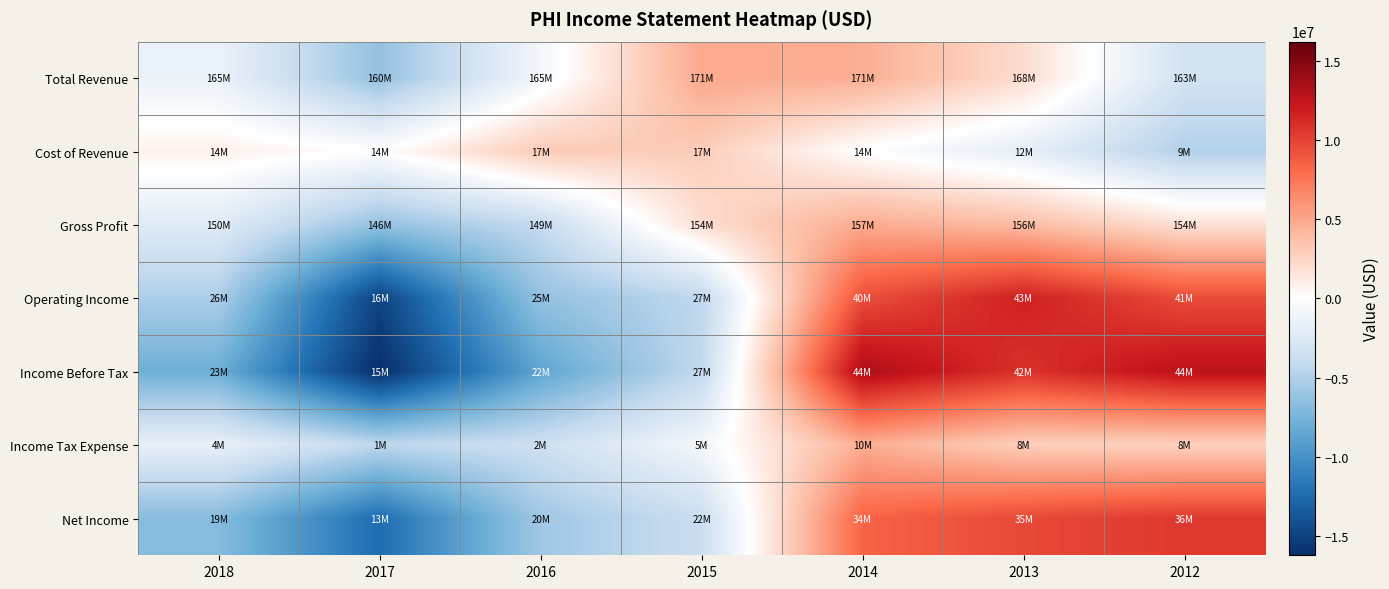

What is the greatest value displayed?

13365285.7